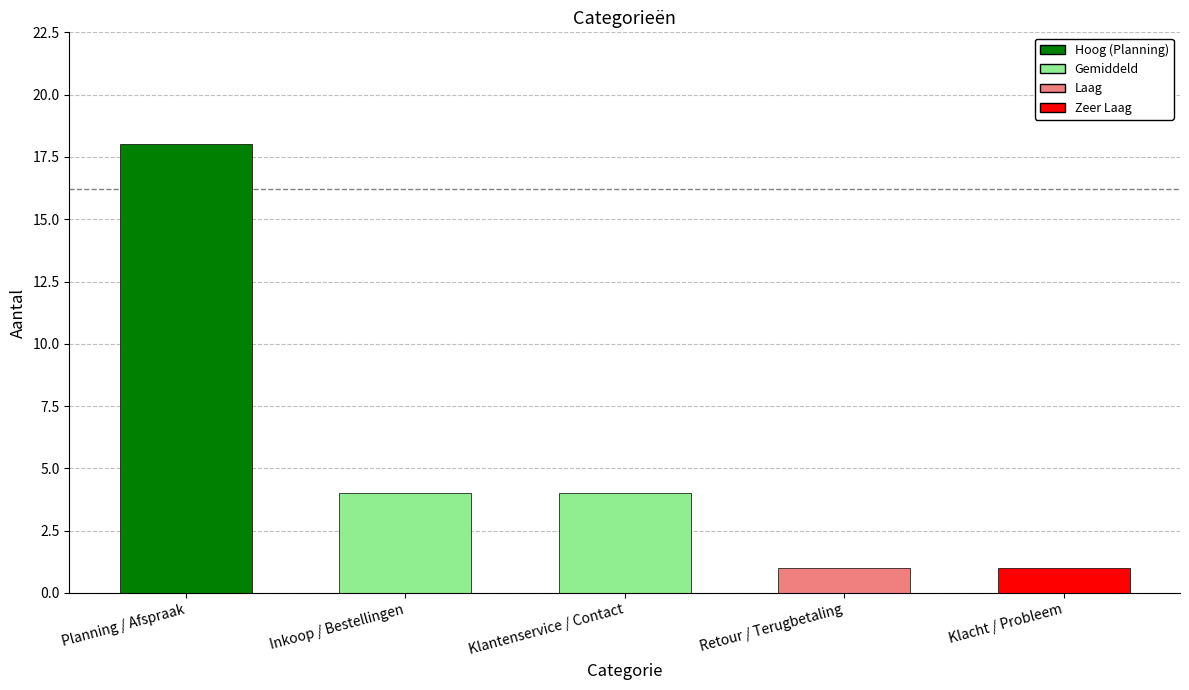

How many values are between 1 and 4?

4